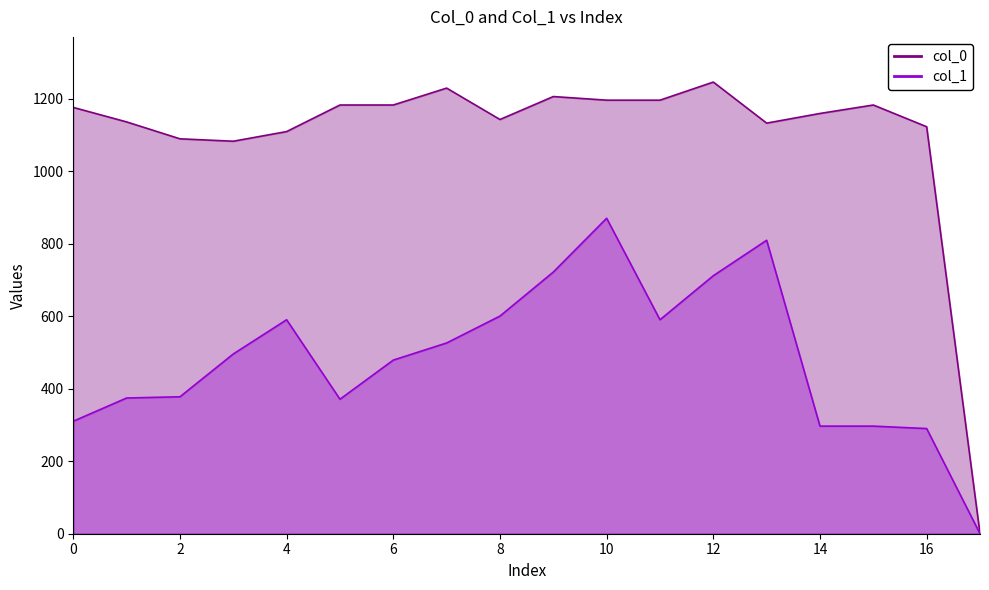

What are all the series names shown in the legend?

col_1, col_0